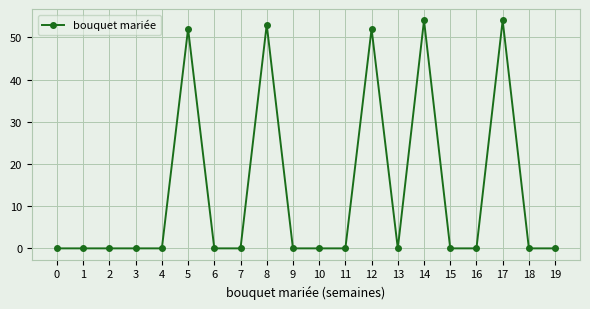

What is the maximum value shown in the chart?

54